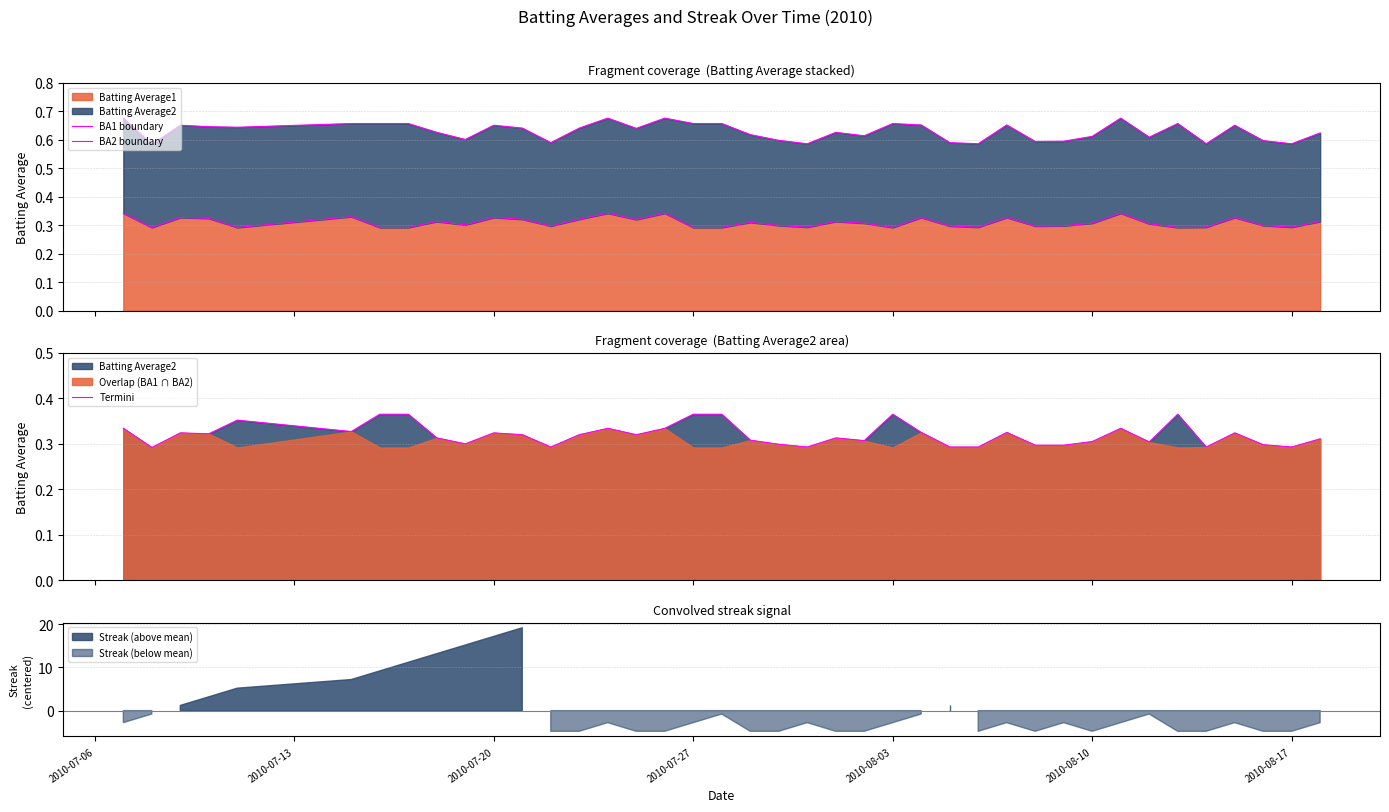

What is the value of the BA1 boundary point at the 14th from the left?

0.3